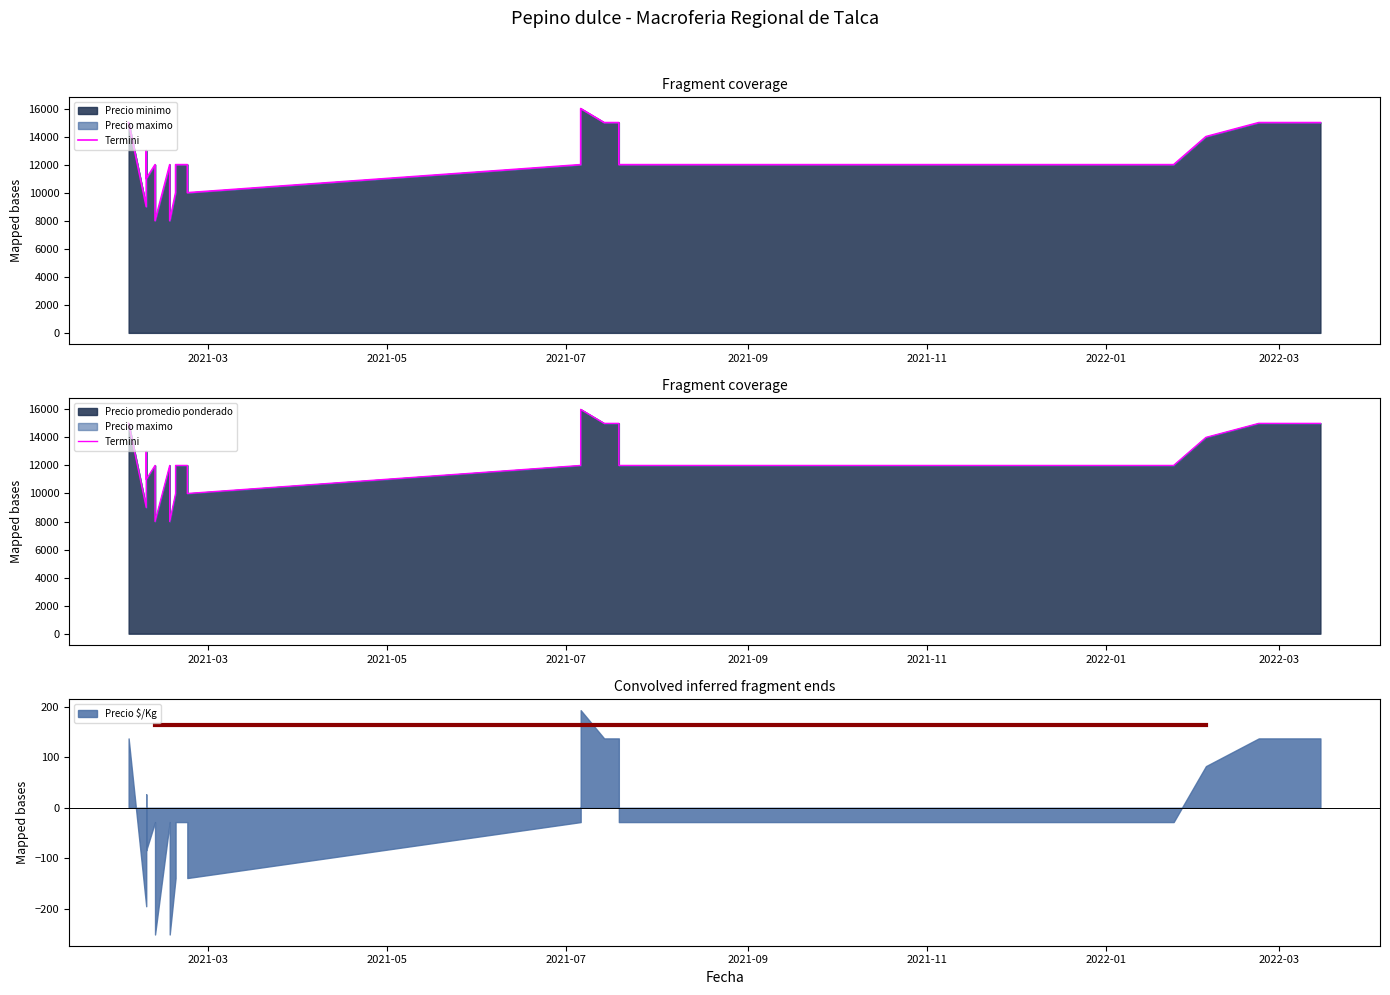

What is the average value?

12519